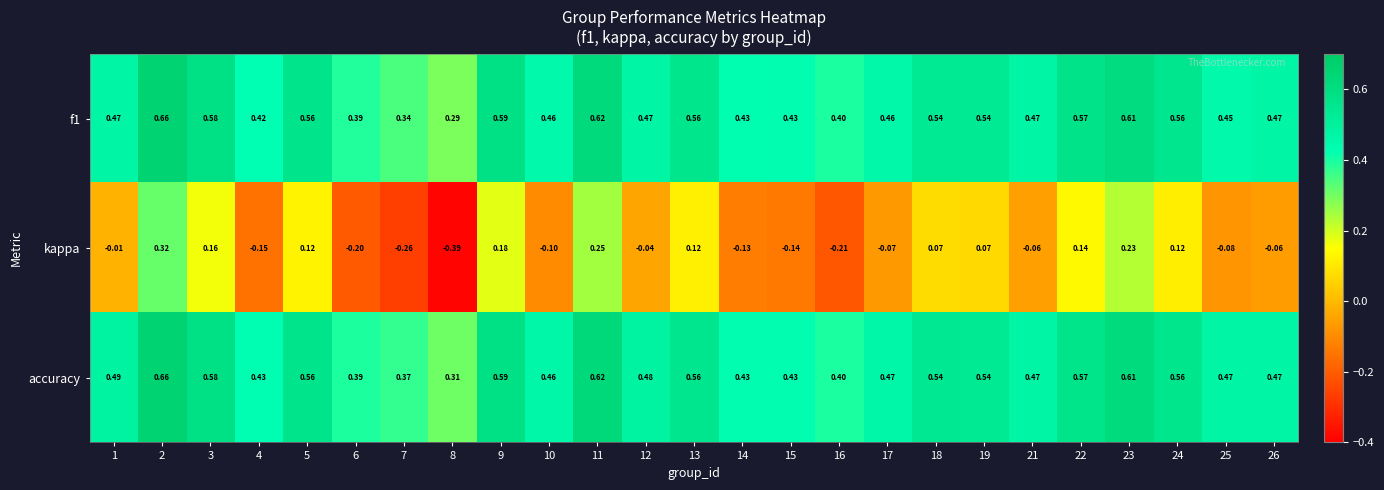

Which series has the widest spread of values?

kappa